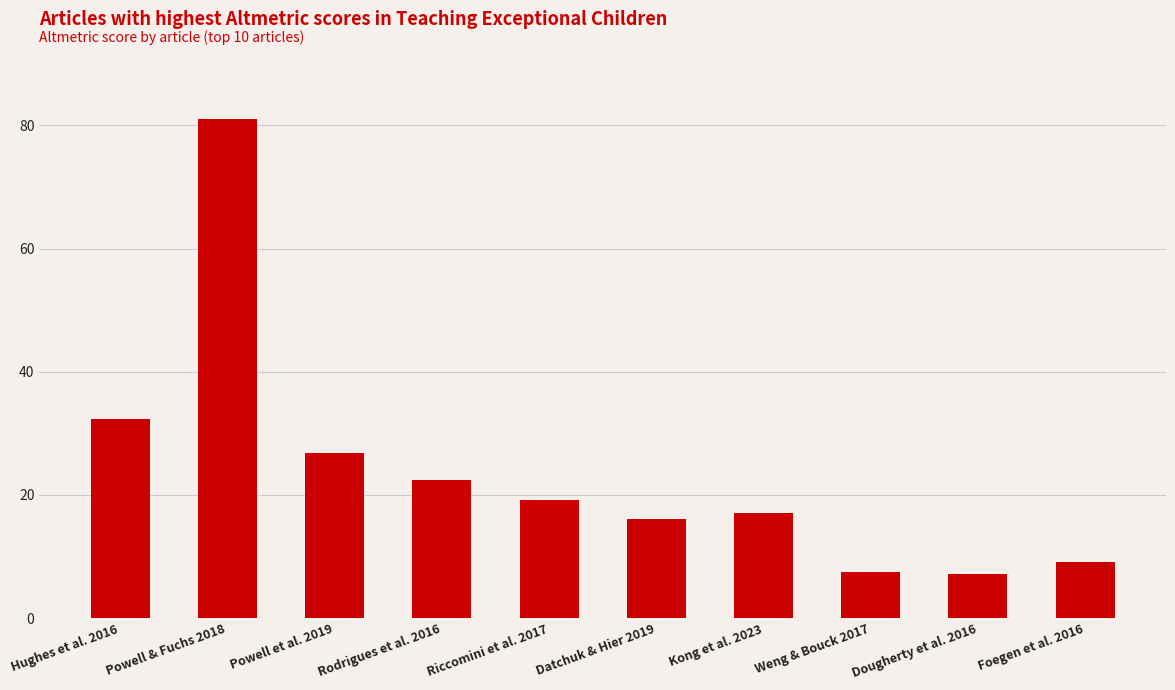

Approximately how many times larger is the value at Kong et al. 2023 compared to Rodrigues et al. 2016?

0.8